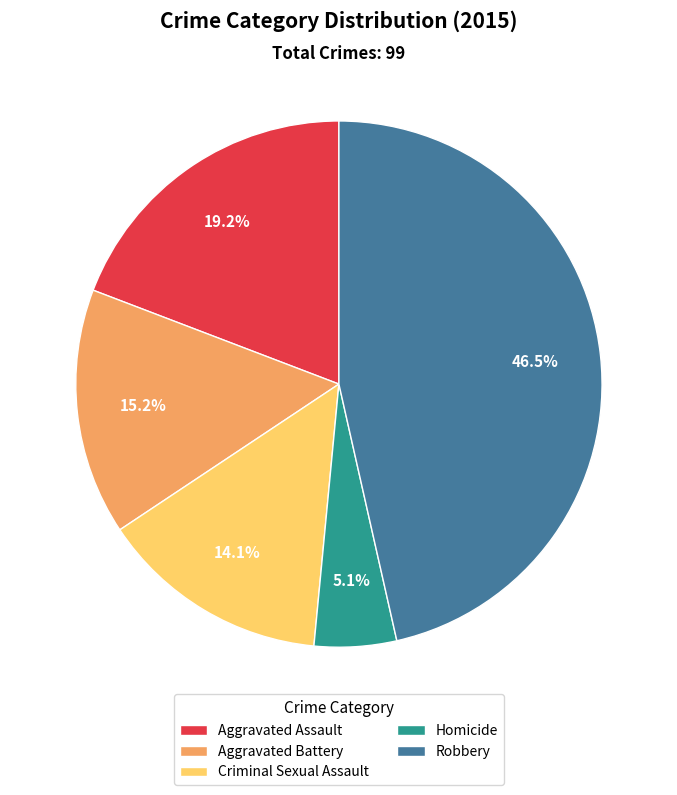

What is the total percentage of Criminal Sexual Assault and Aggravated Assault?

33.3%